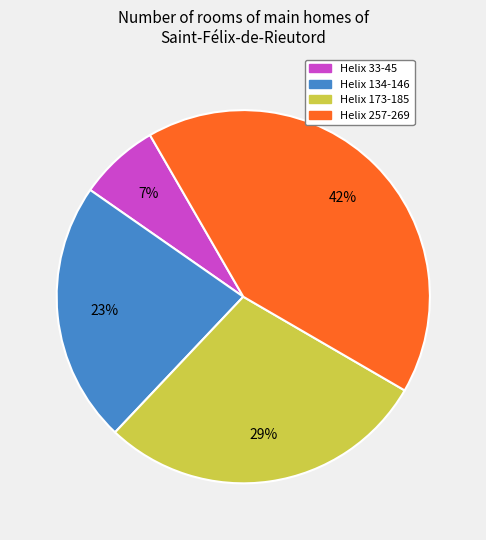

Approximately how many times larger is the value at Helix 173-185 compared to Helix 257-269?

0.7